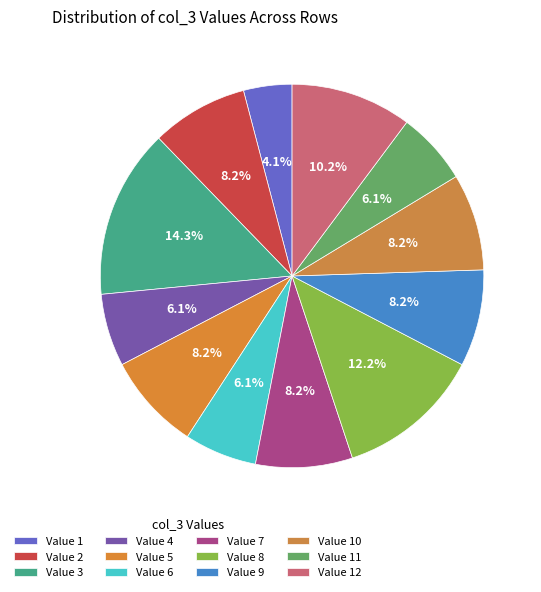

Count the number of slices in the pie.

12